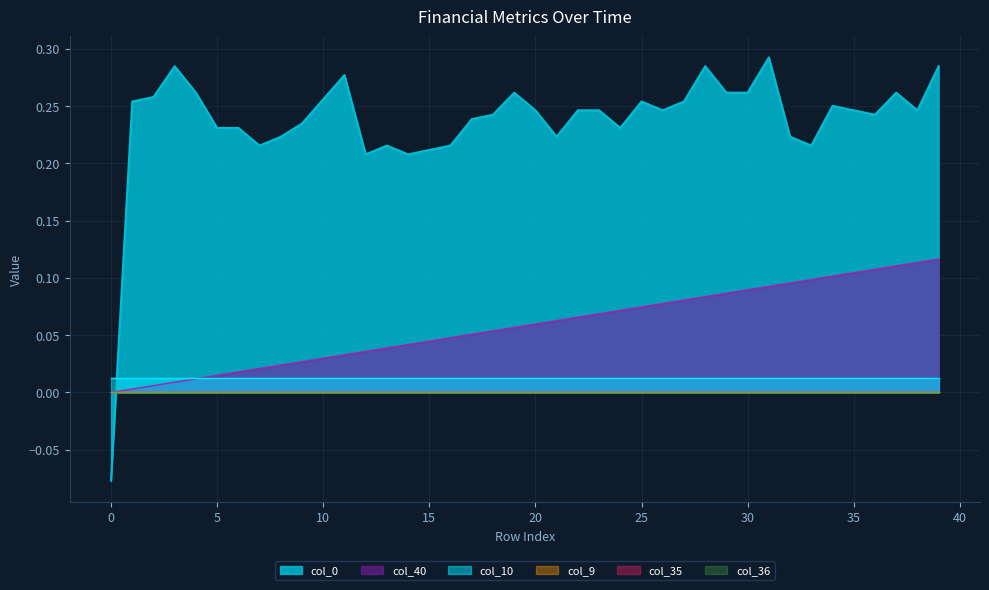

Is it true that col_40 equals 0.0 at 11?

False